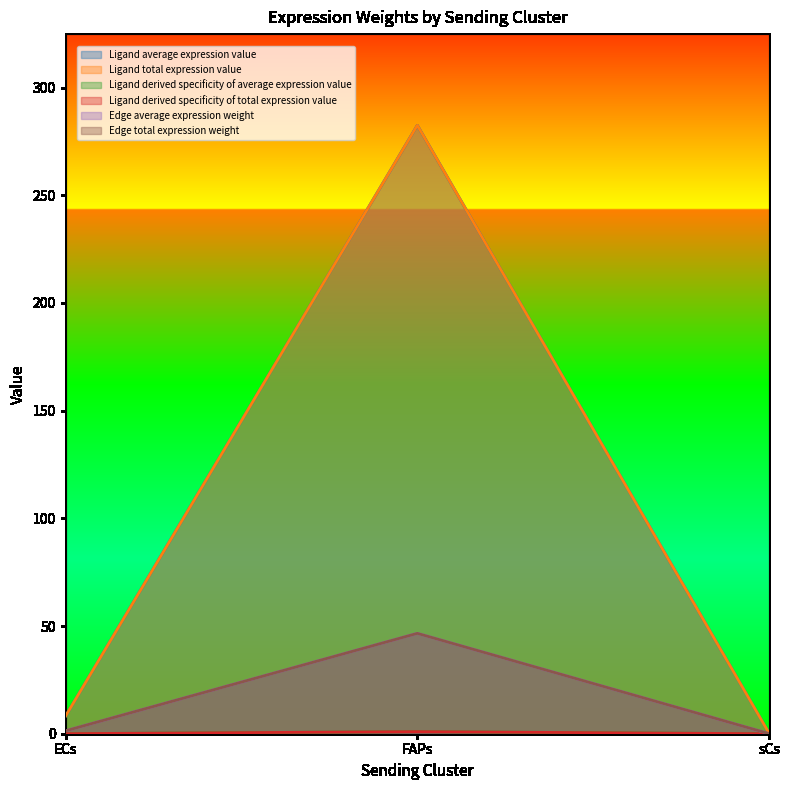

What is the spread (max minus min) of values at sCs?

0.2